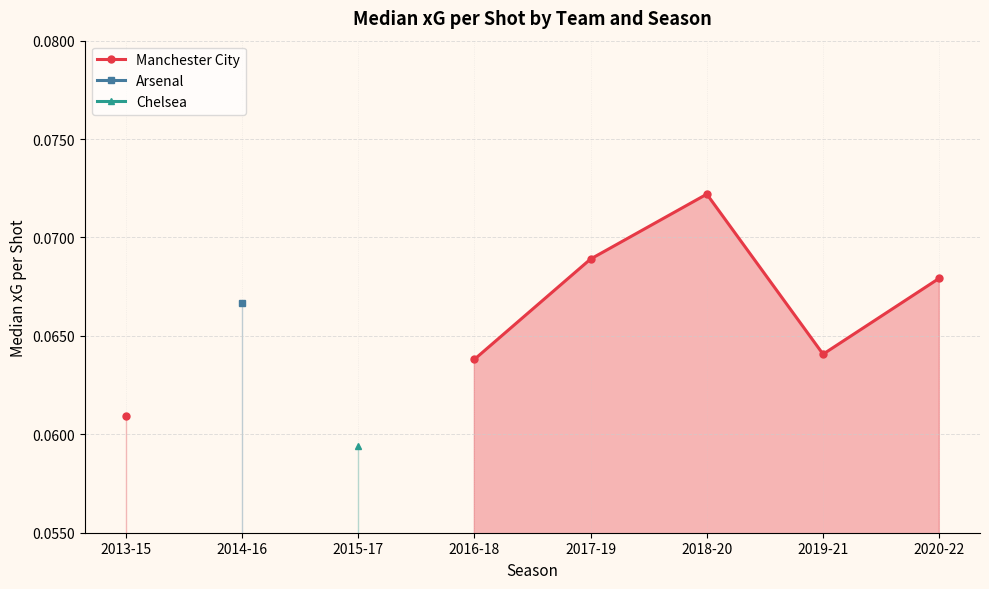

What is the label of the 3rd point from the right?

2018-20